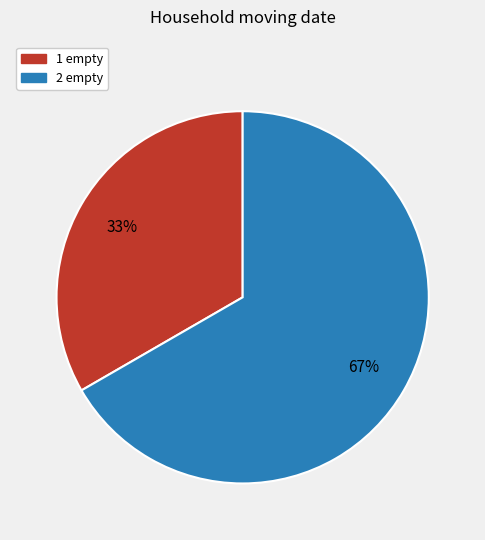

Do 2 empty and 1 empty together represent more than half of the pie?

Yes